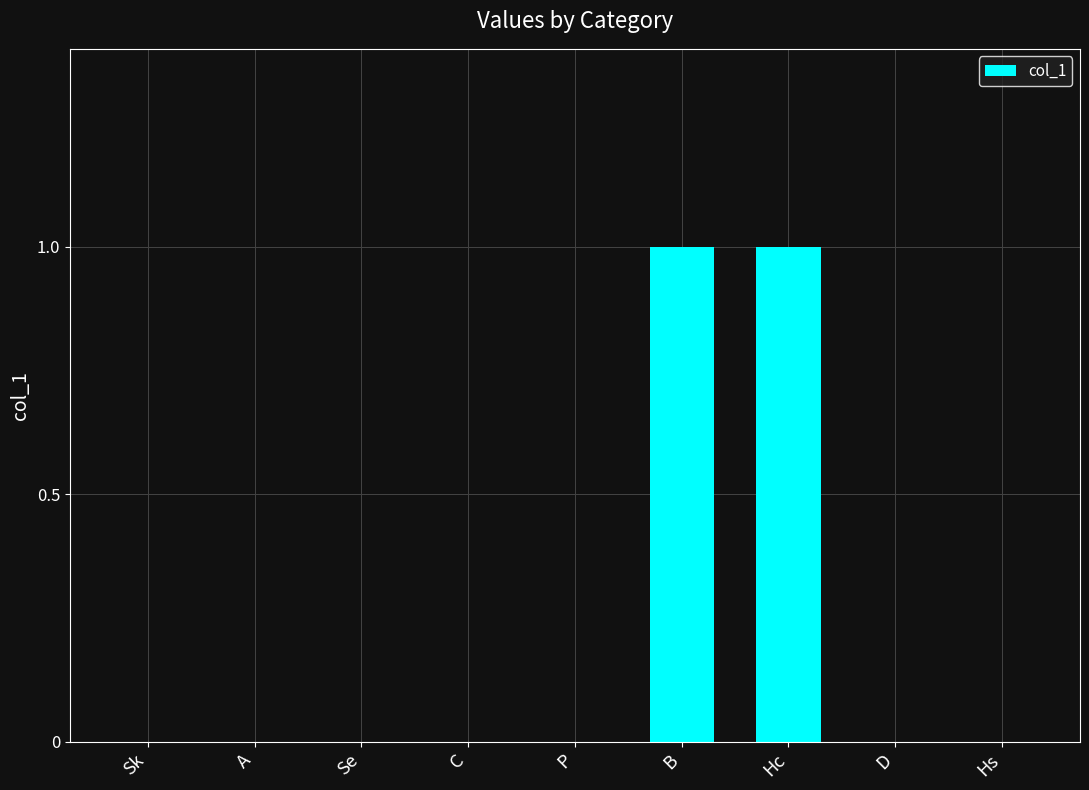

Between B and A, which is larger?

B